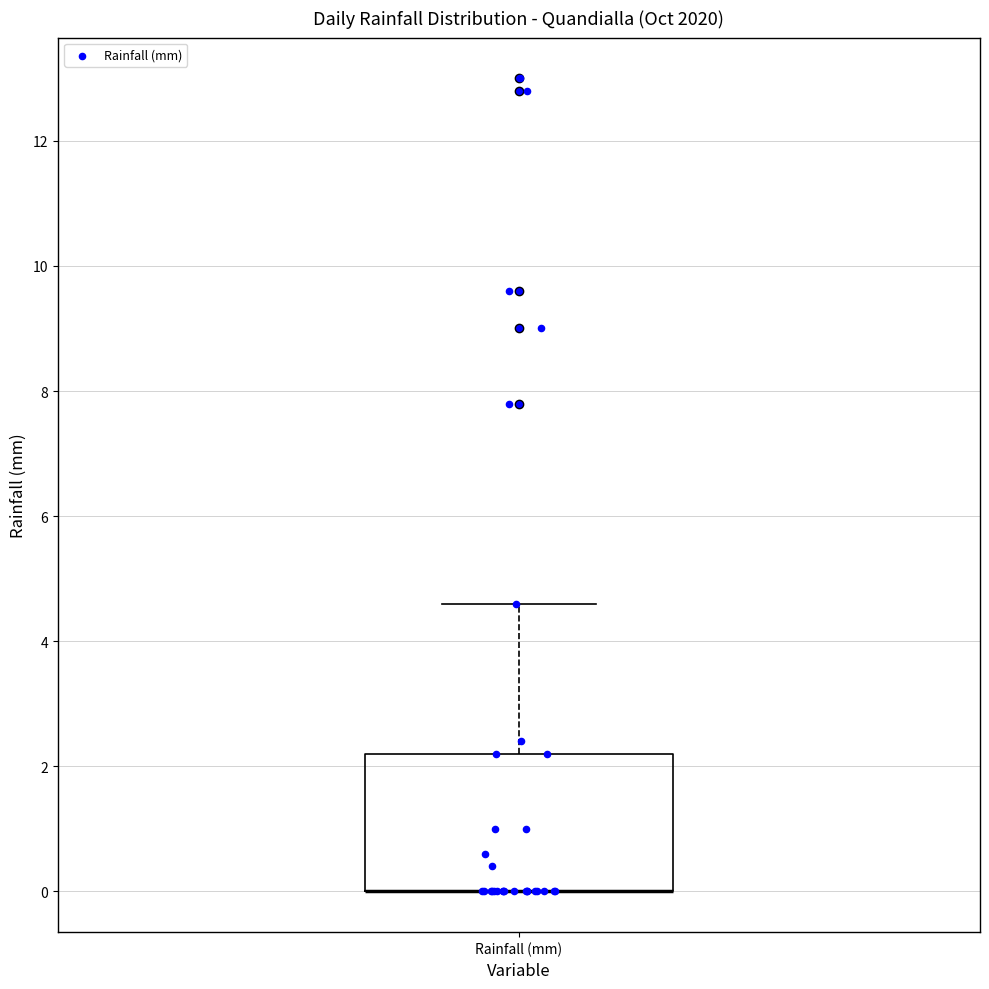

Read this box plot against the y-axis: the position of the median line, the range covered by the box, and the ends of both whiskers. The values are not printed on the chart, so give them approximately, as read against the axis.

median 0.0 (drawn on the box's lower edge), box 0.0 to 2.2, whiskers 0.0 to 4.6